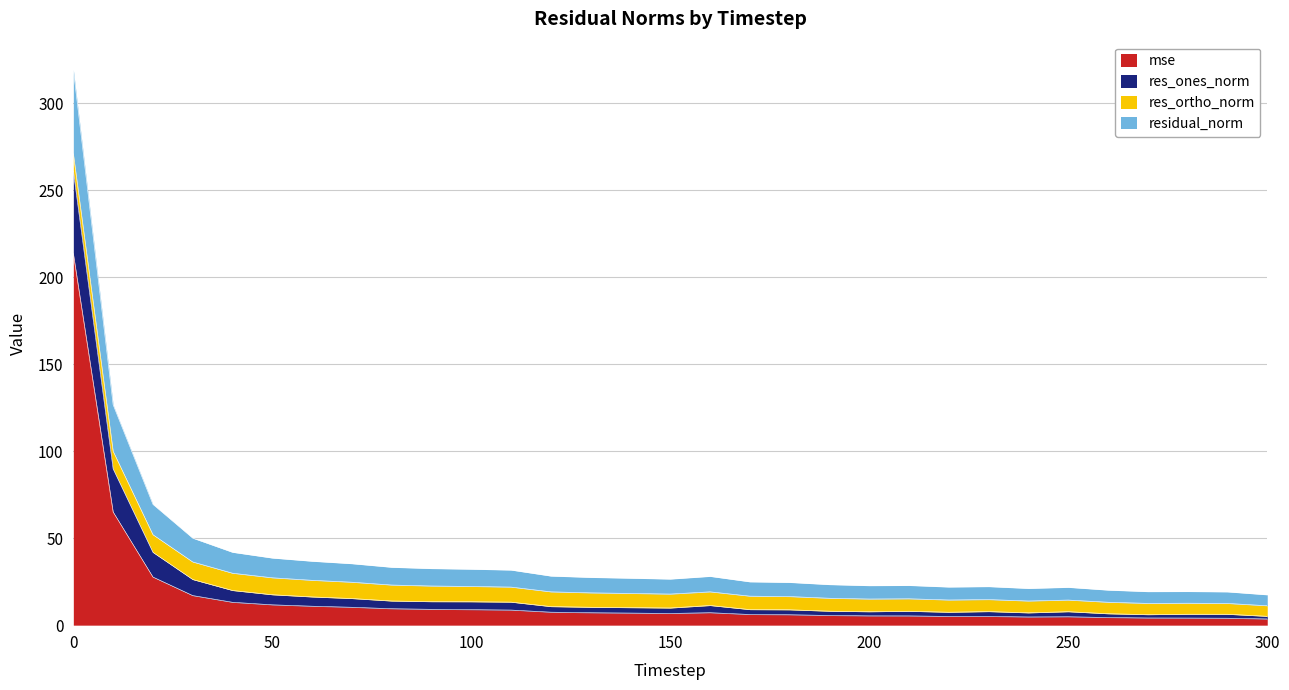

True or false: mse and residual_norm intersect in this chart.

False